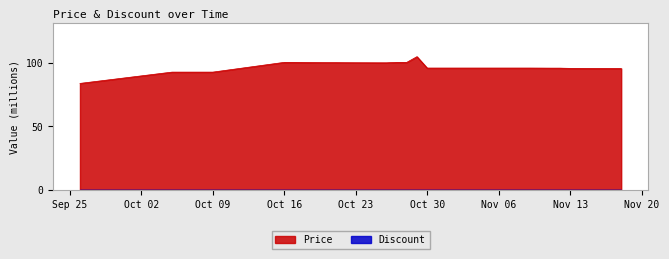

Count the number of data series in this chart.

2